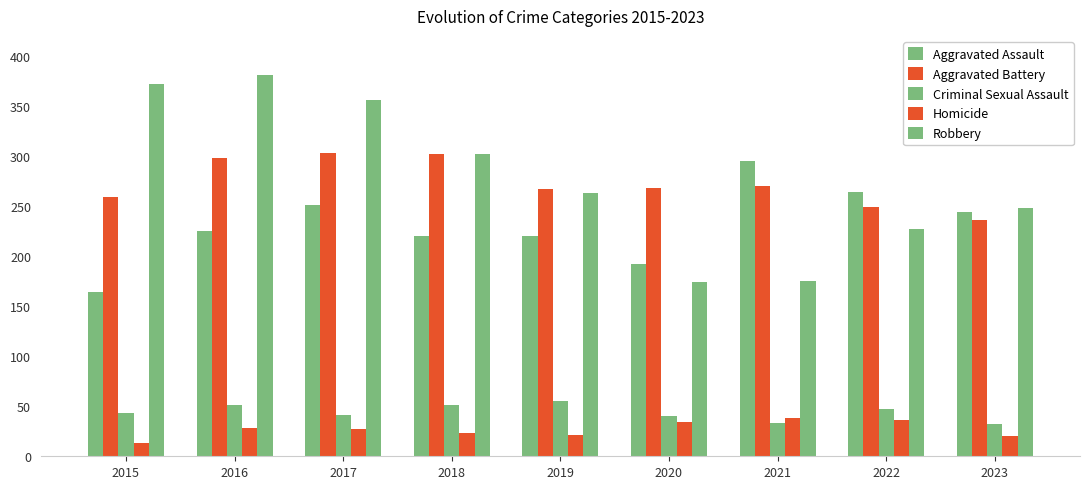

Are the bars horizontal?

No